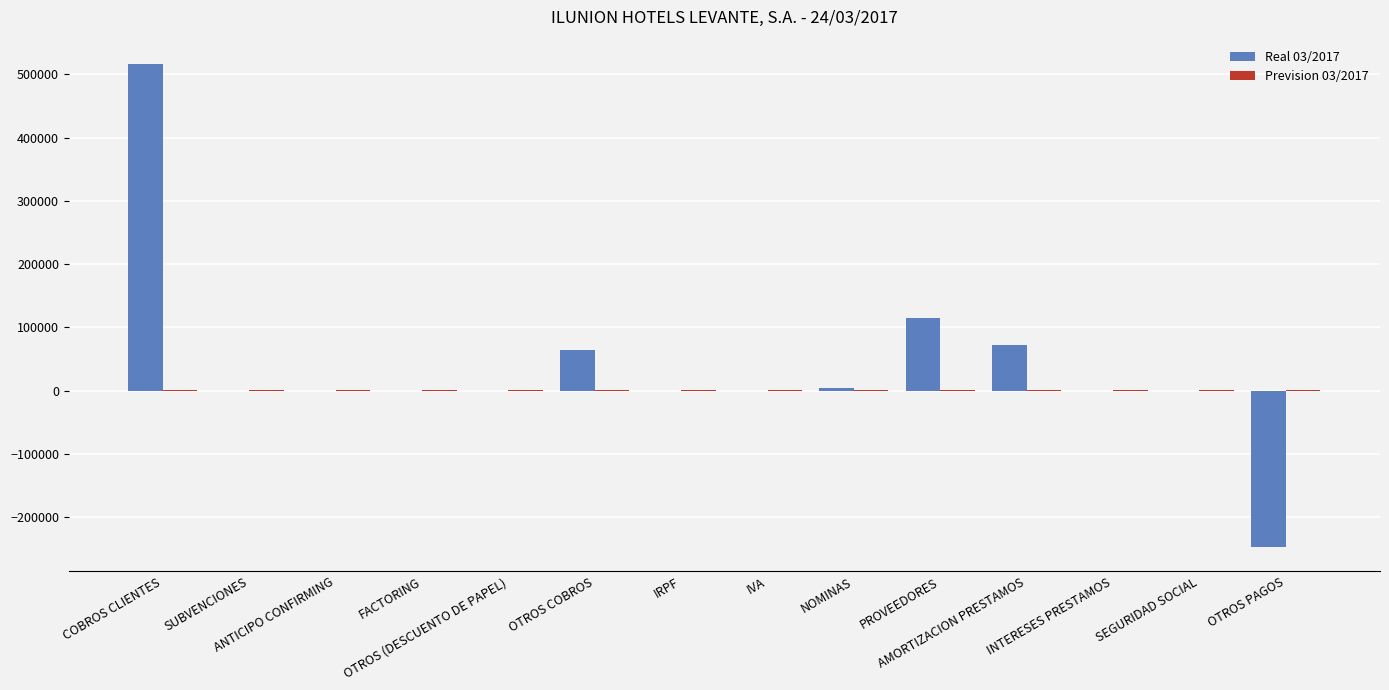

What is the greatest value displayed?

516334.7